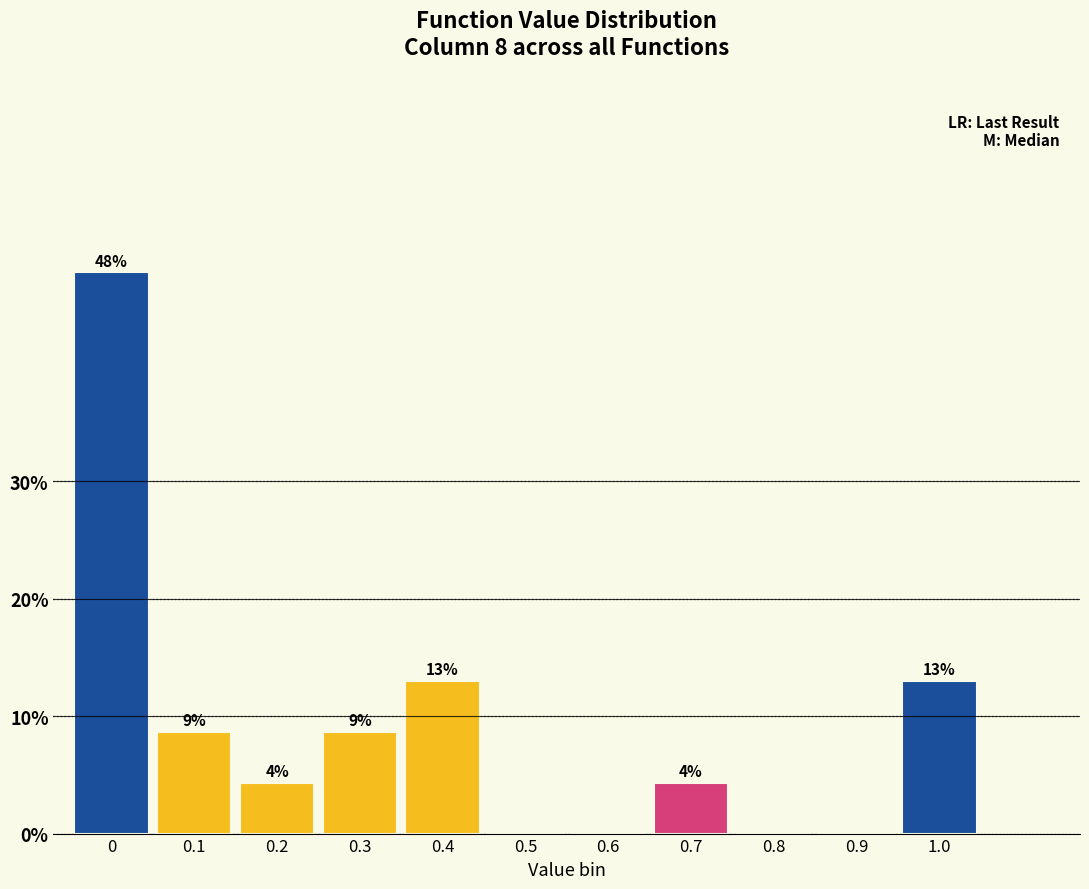

Are the bars horizontal?

No